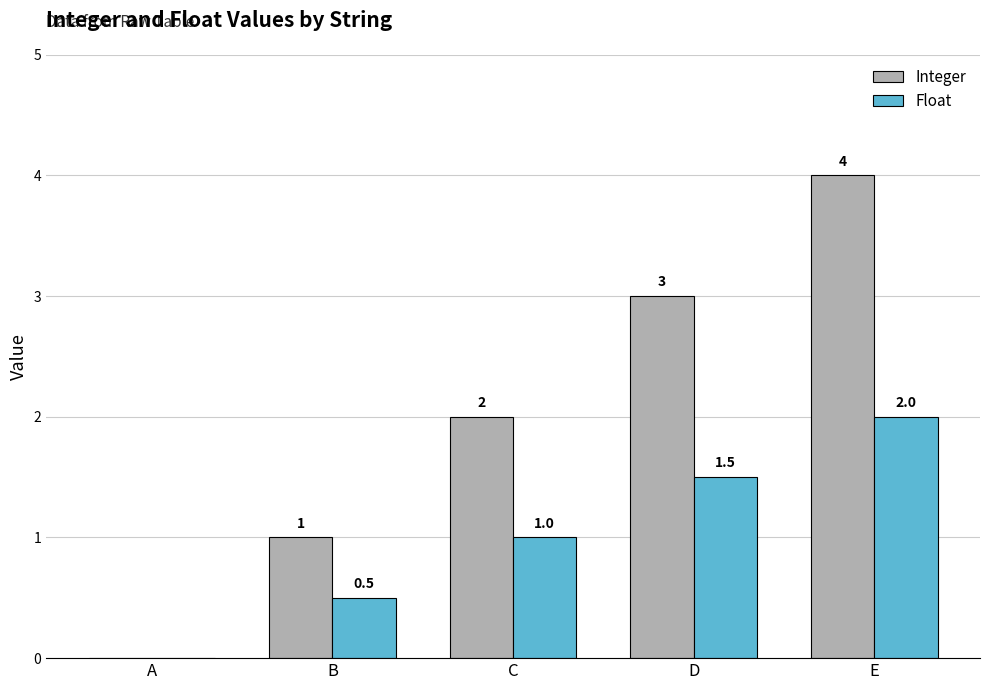

Reading left to right, list all the values displayed in this chart.

Integer: 0.0	1.0	2.0	3.0	4.0
Float: 0.0	0.5	1.0	1.5	2.0